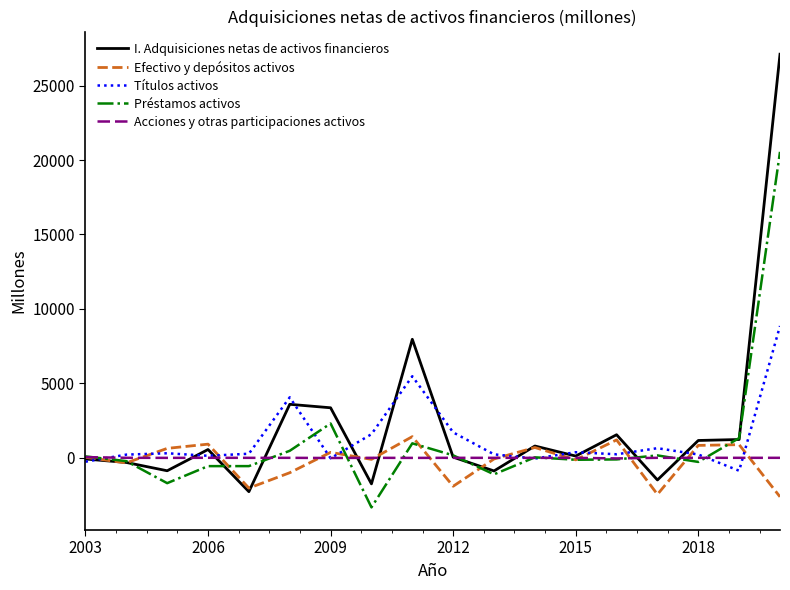

Which series has the largest range (max minus min)?

I. Adquisiciones netas de activos financieros